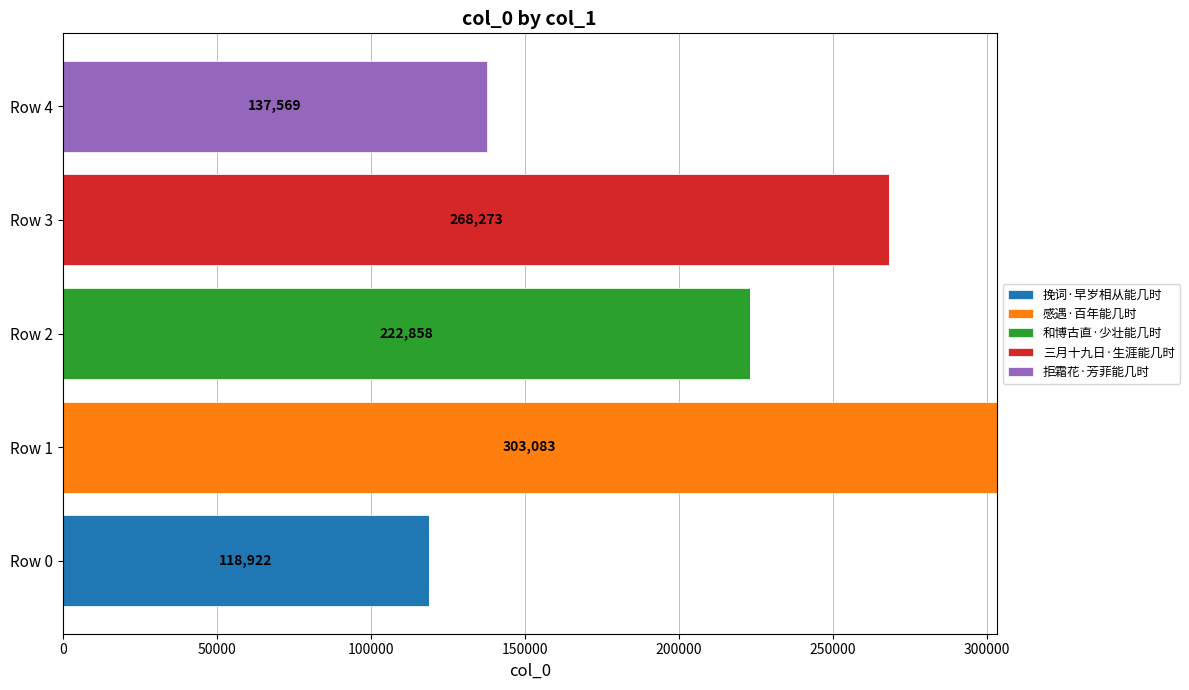

What is the sum of all 挽词·早岁相从能几时 values?

118922